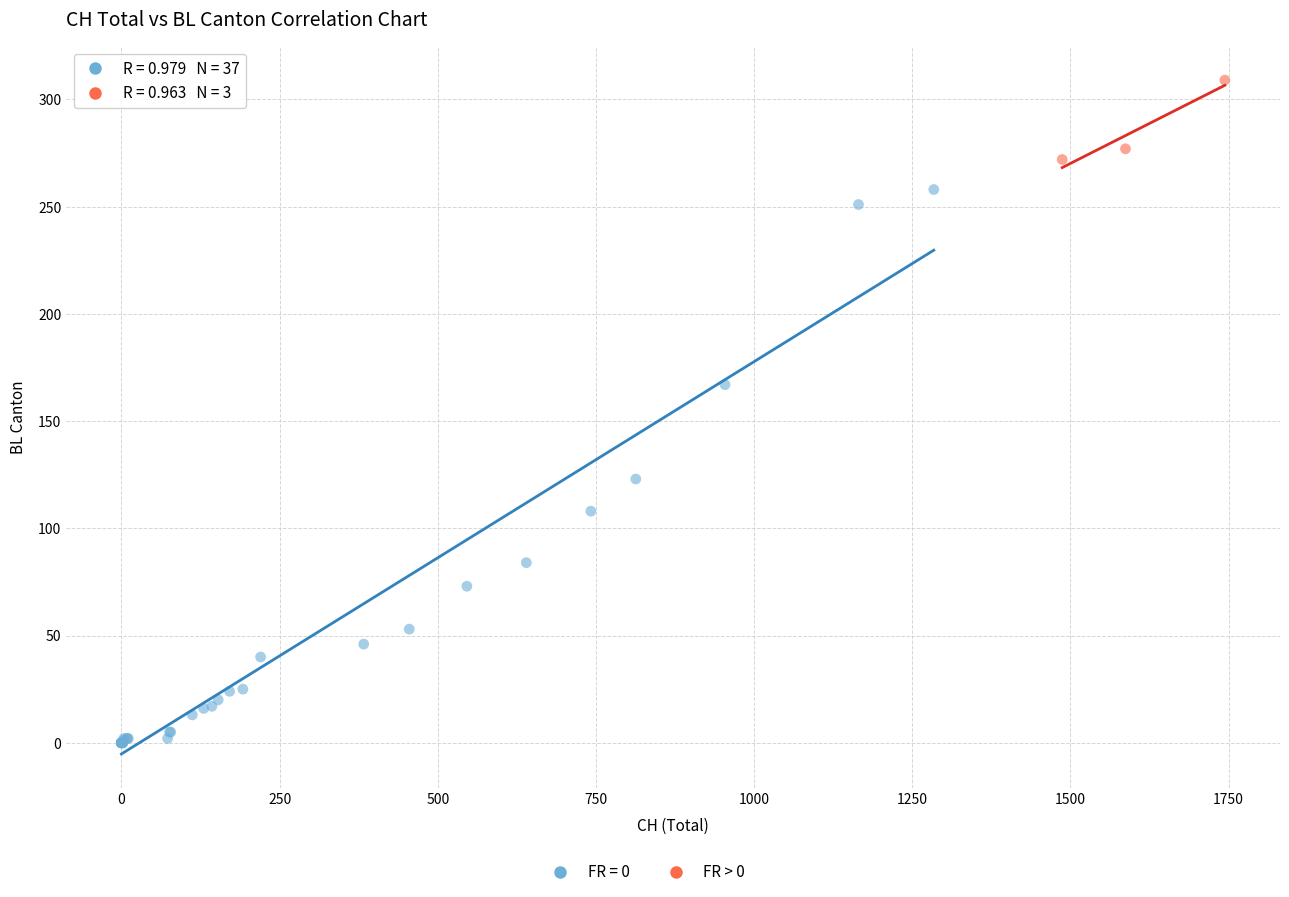

Which series contains the lowest Y value?

FR = 0